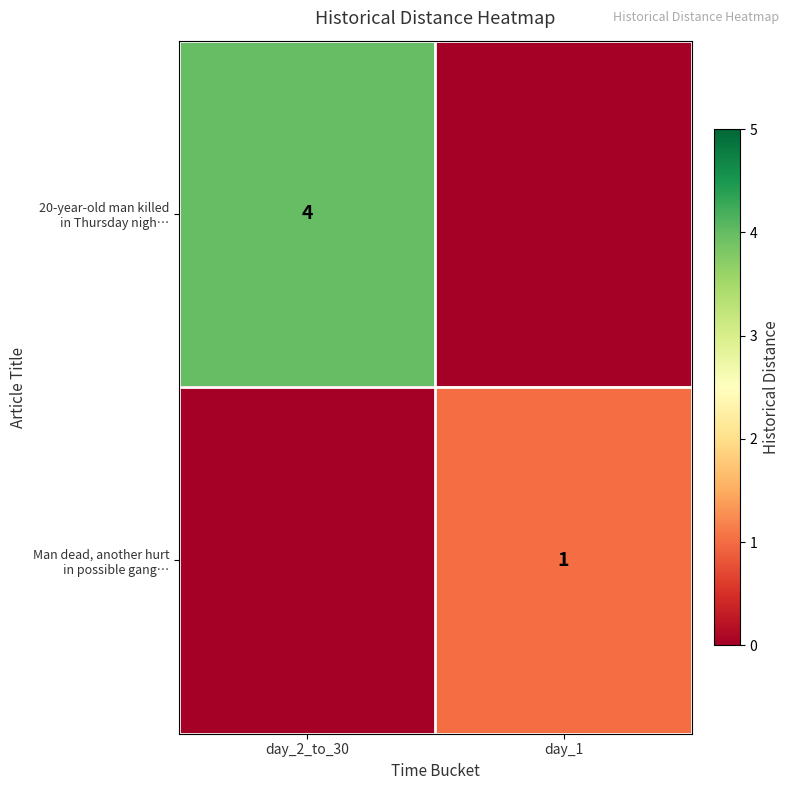

Which series has the largest total across all categories?

20-year-old man killed in Thursday nigh…